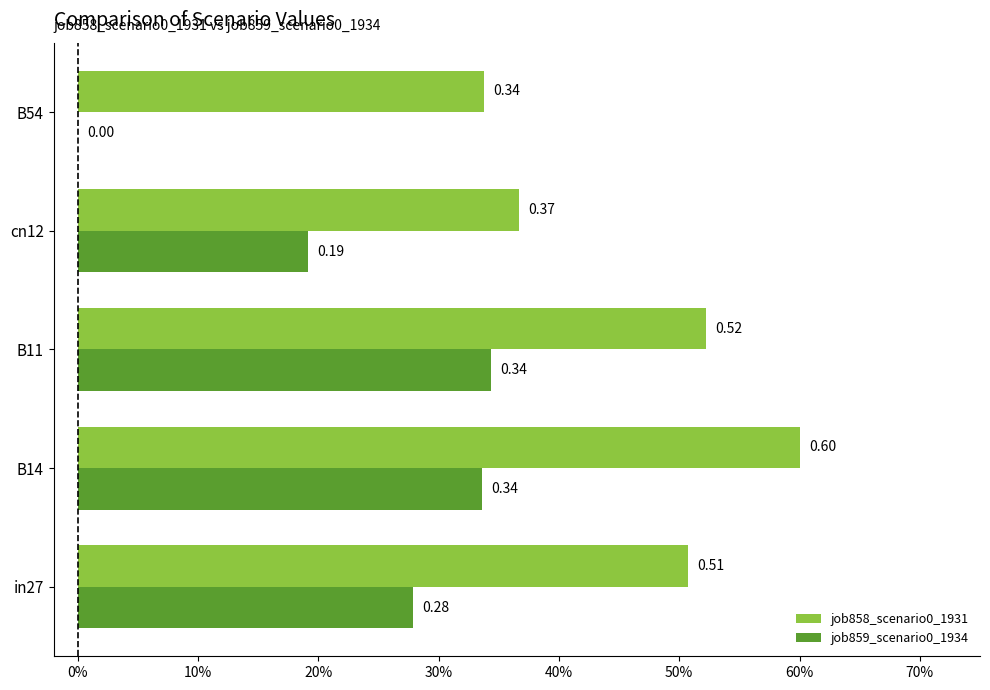

Which series has the largest total across all categories?

job858_scenario0_1931